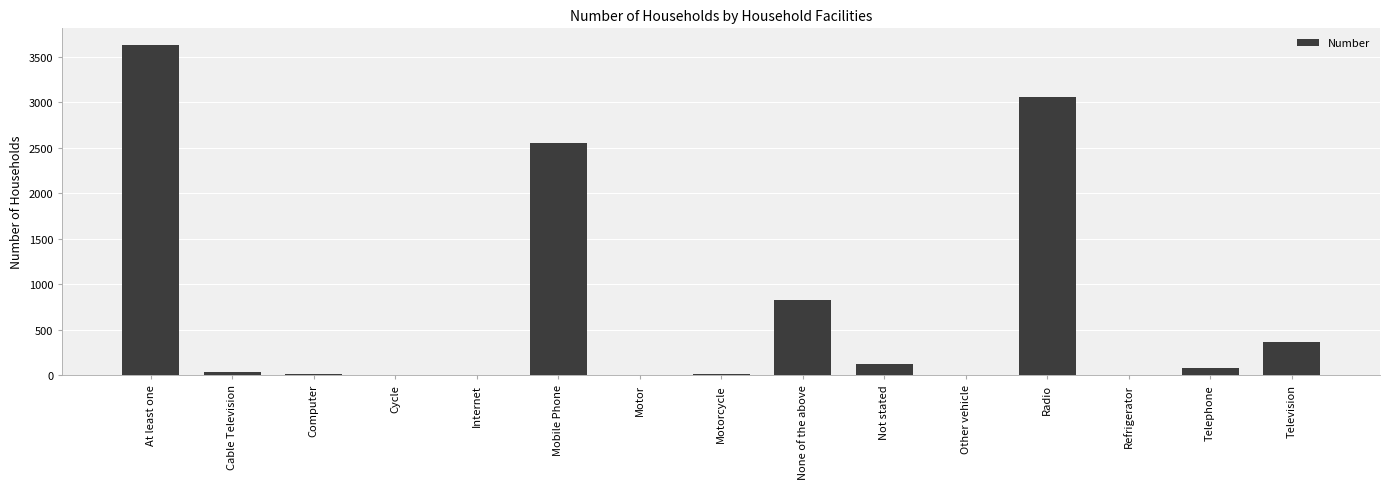

Which label corresponds to the largest value in the chart?

At least one